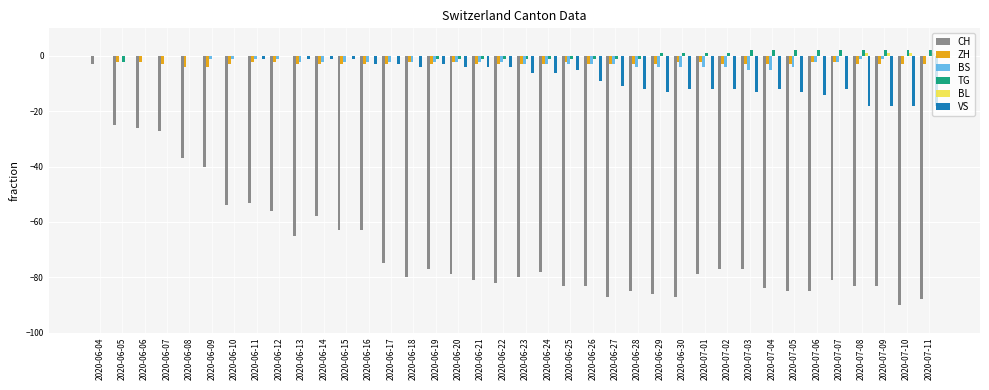

The value of CH at 2020-06-26 is -83. True or false?

True